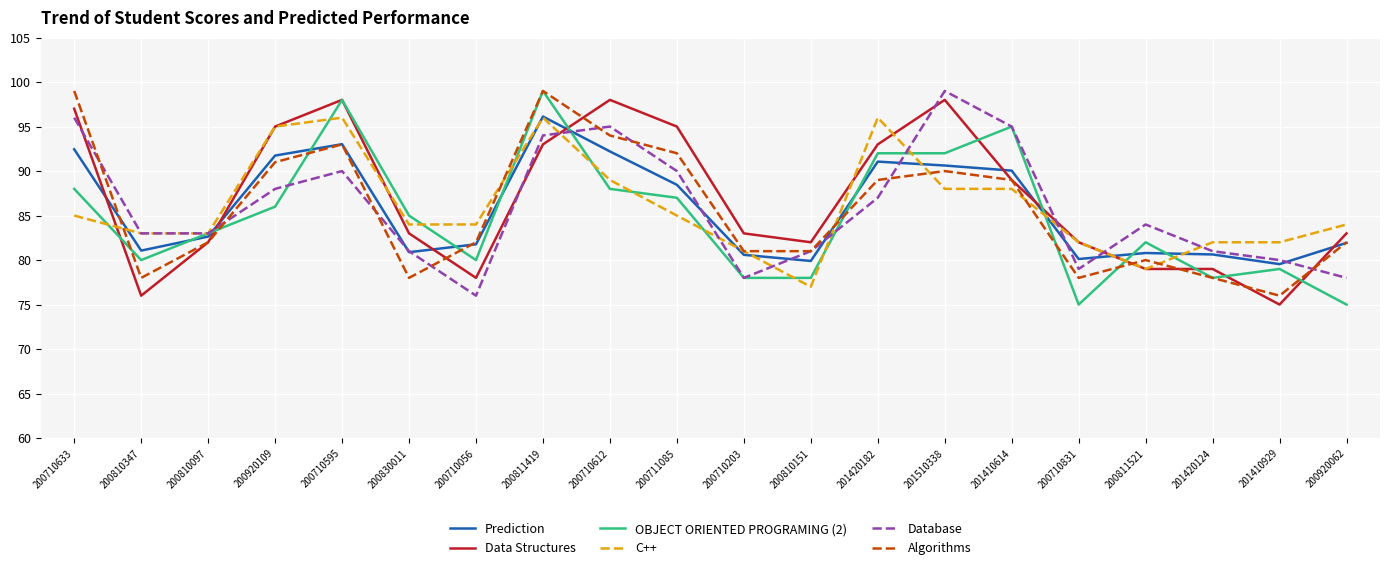

Which series ends up on top after the final intersection of C++ and Database?

C++